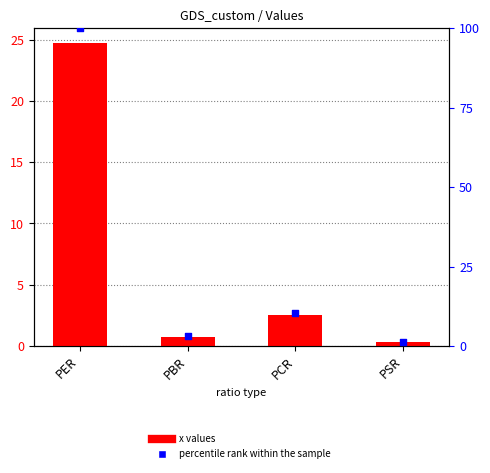

Which series has the largest total across all categories?

percentile rank within the sample